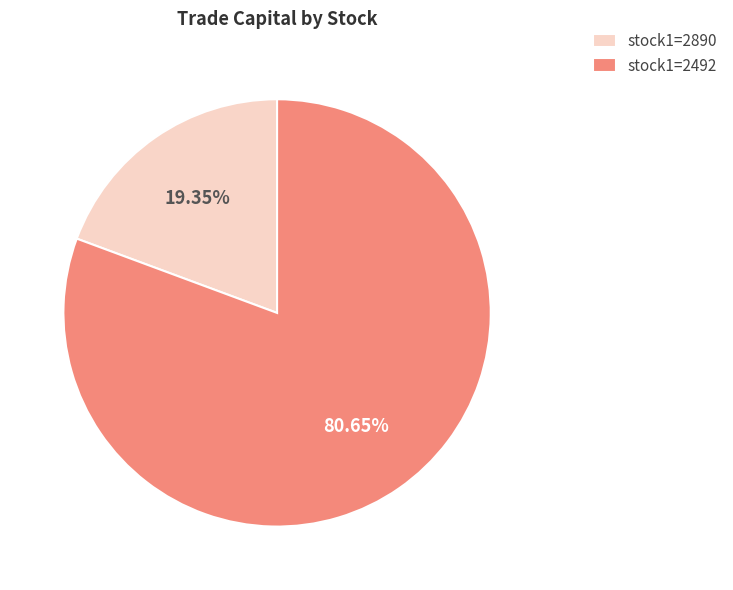

What is the ratio of the value at stock1=2492 to the value at stock1=2890?

4.2